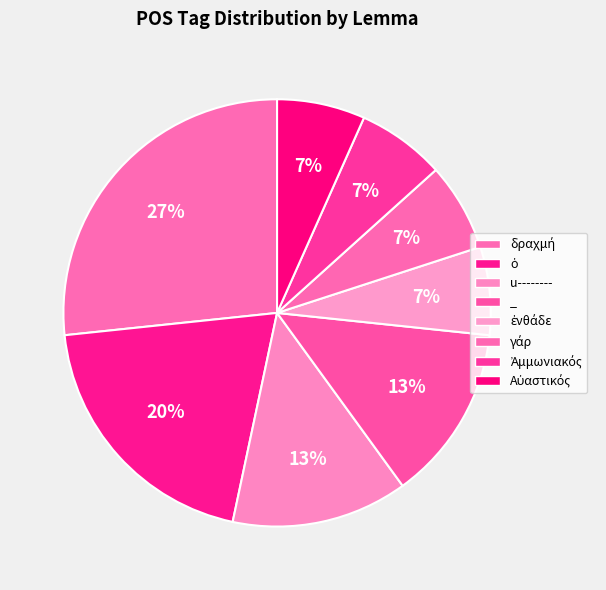

To the nearest percent, what percentage of the pie is _?

13%